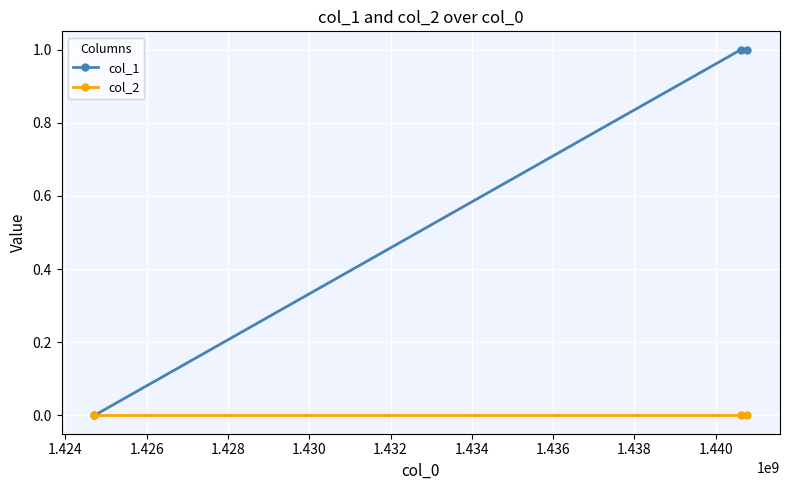

List the series in order of their peak value, lowest first.

col_2, col_1